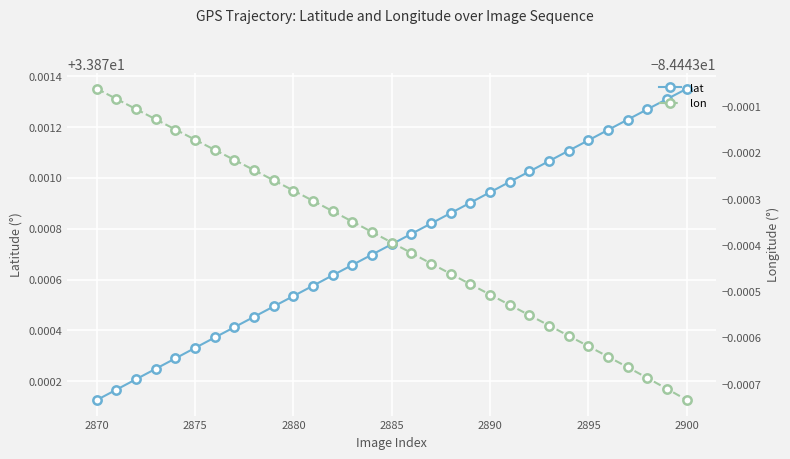

Rank the series by their maximum value, from highest to lowest.

lat, lon